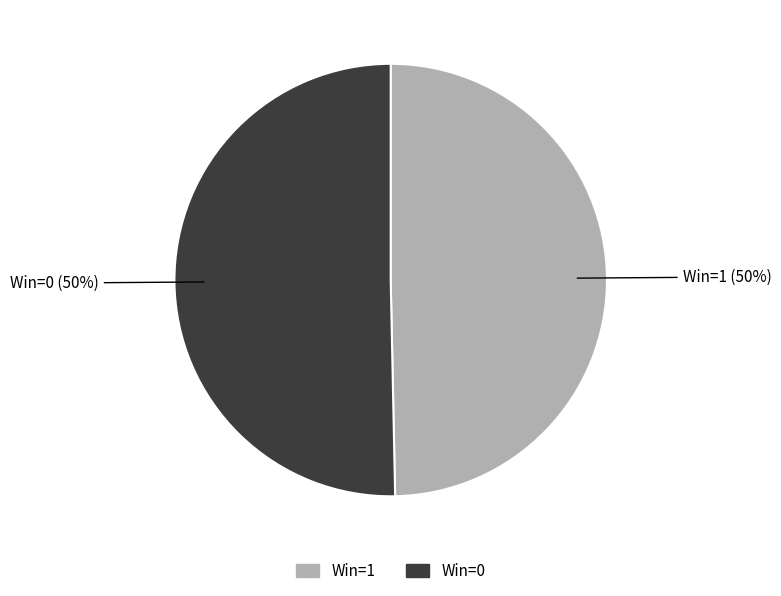

How many segments does this pie chart have?

2